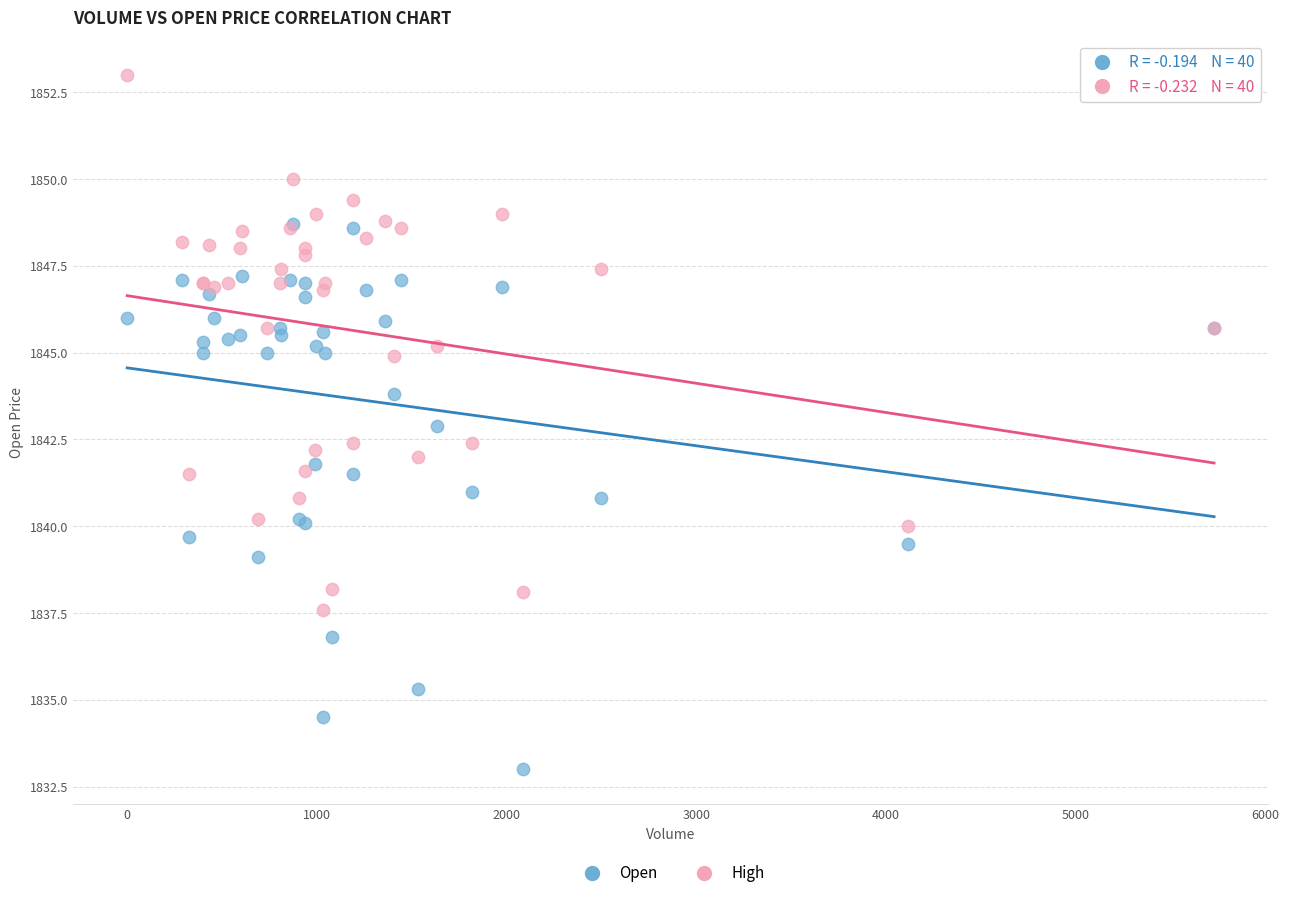

What are all the series names shown in the legend?

Open, High